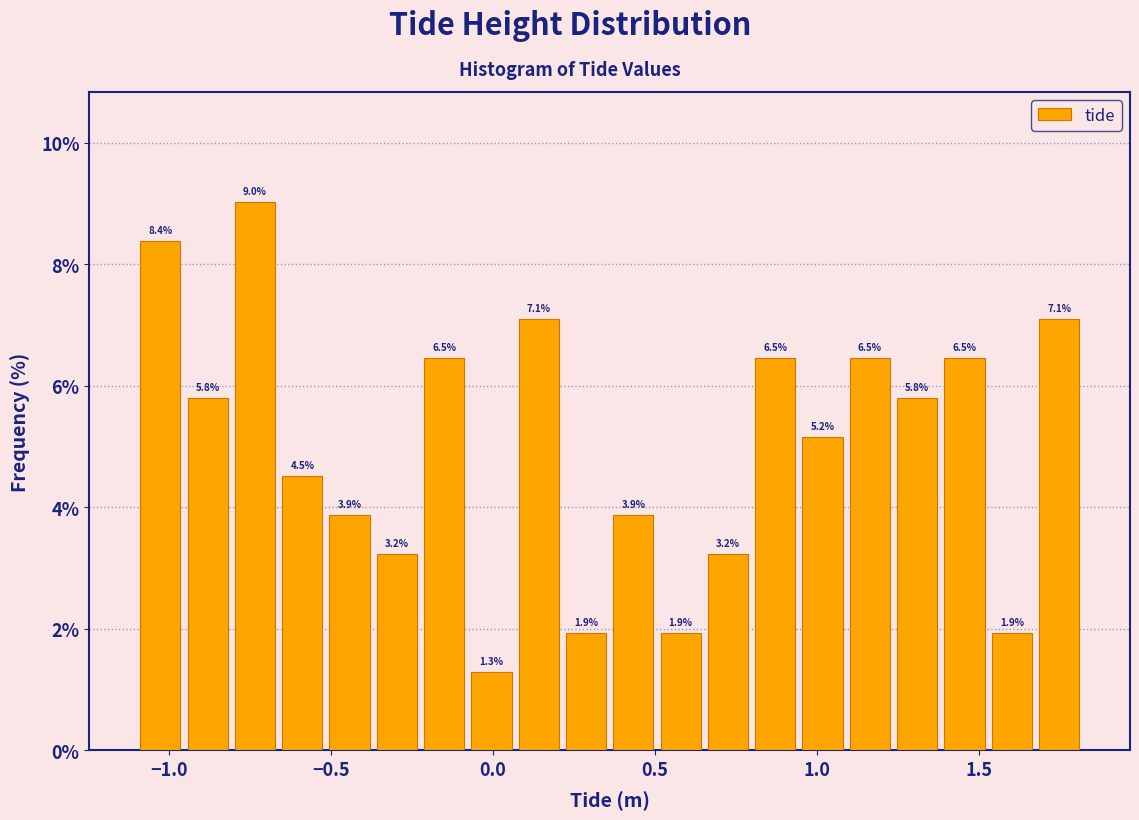

Read against the x-axis, roughly where is the centre of the tallest bar?

-0.75